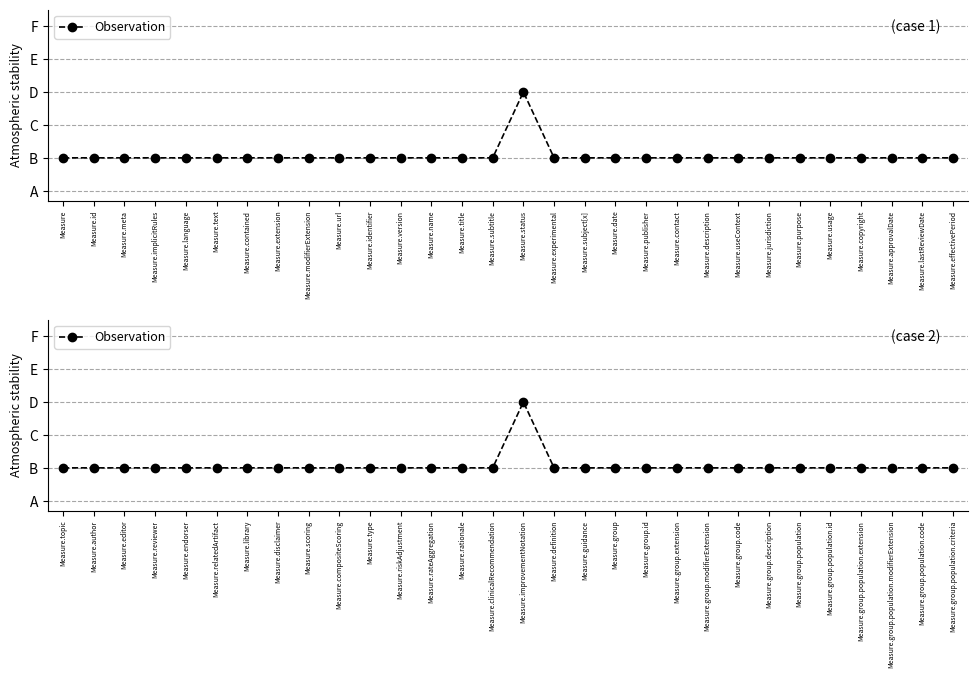

Which label corresponds to the smallest value in the chart?

Measure.topic